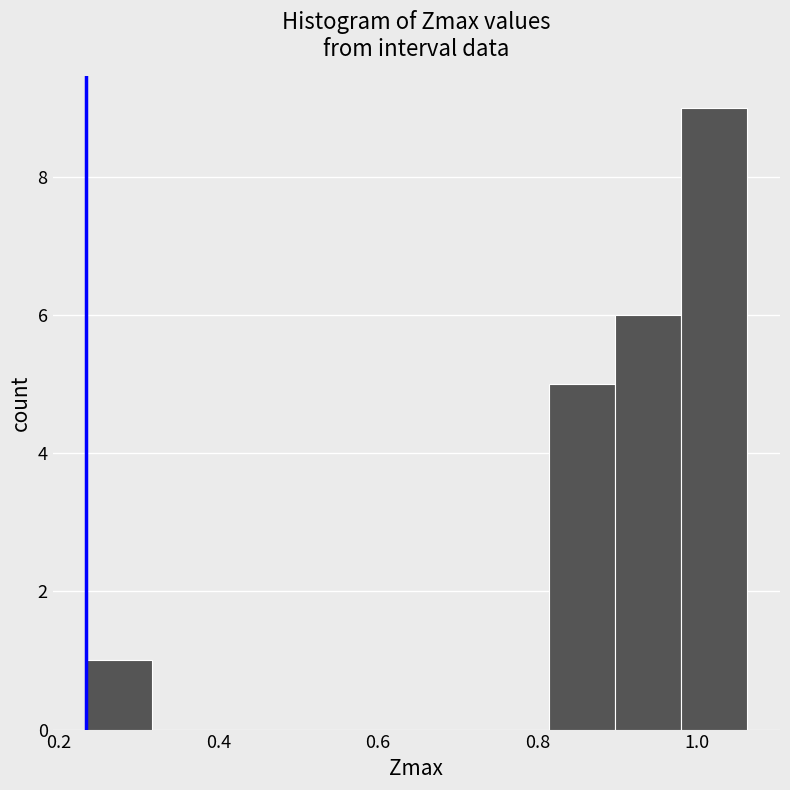

Reading left to right, transcribe this chart: for each bar, give the range it covers on the x-axis and its height. Neither the bar edges nor the heights are printed on the chart, so give them approximately, as read against the axes.

0.24 to 0.32: 1
0.32 to 0.40: 0
0.40 to 0.48: 0
0.48 to 0.56: 0
0.56 to 0.64: 0
0.64 to 0.74: 0
0.74 to 0.82: 0
0.82 to 0.90: 5
0.90 to 0.98: 6
0.98 to 1.06: 9